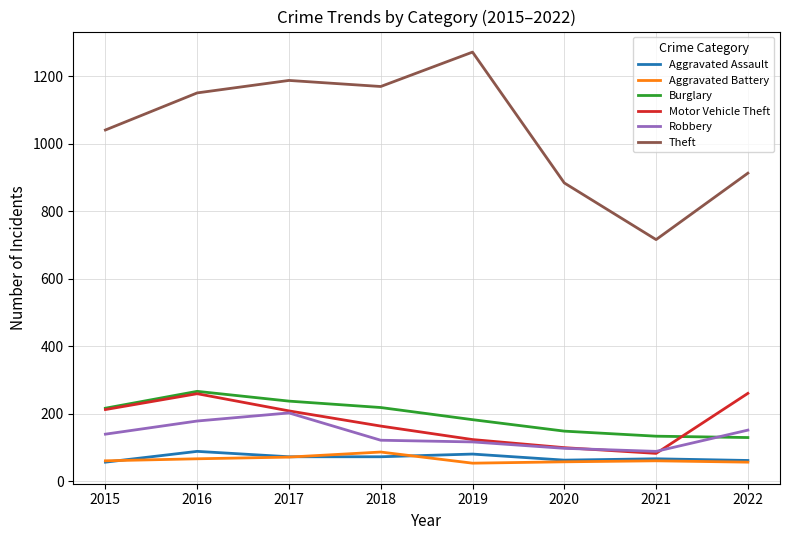

At which label is Theft closest to 994?

2015